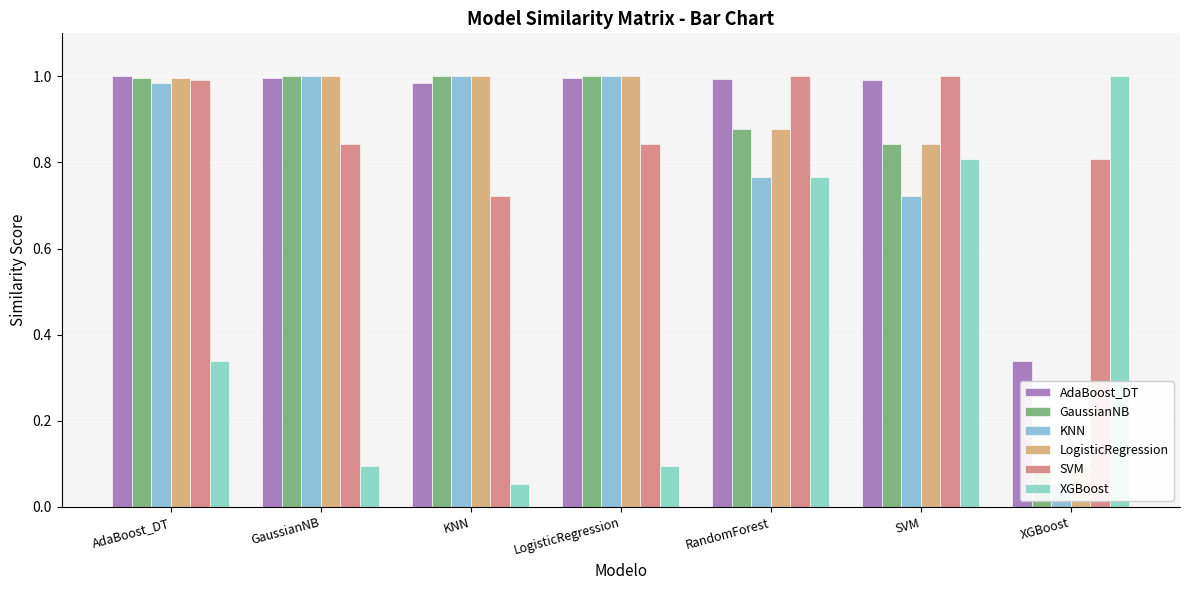

What is the difference between the second highest and minimum values in the XGBoost series?

0.8